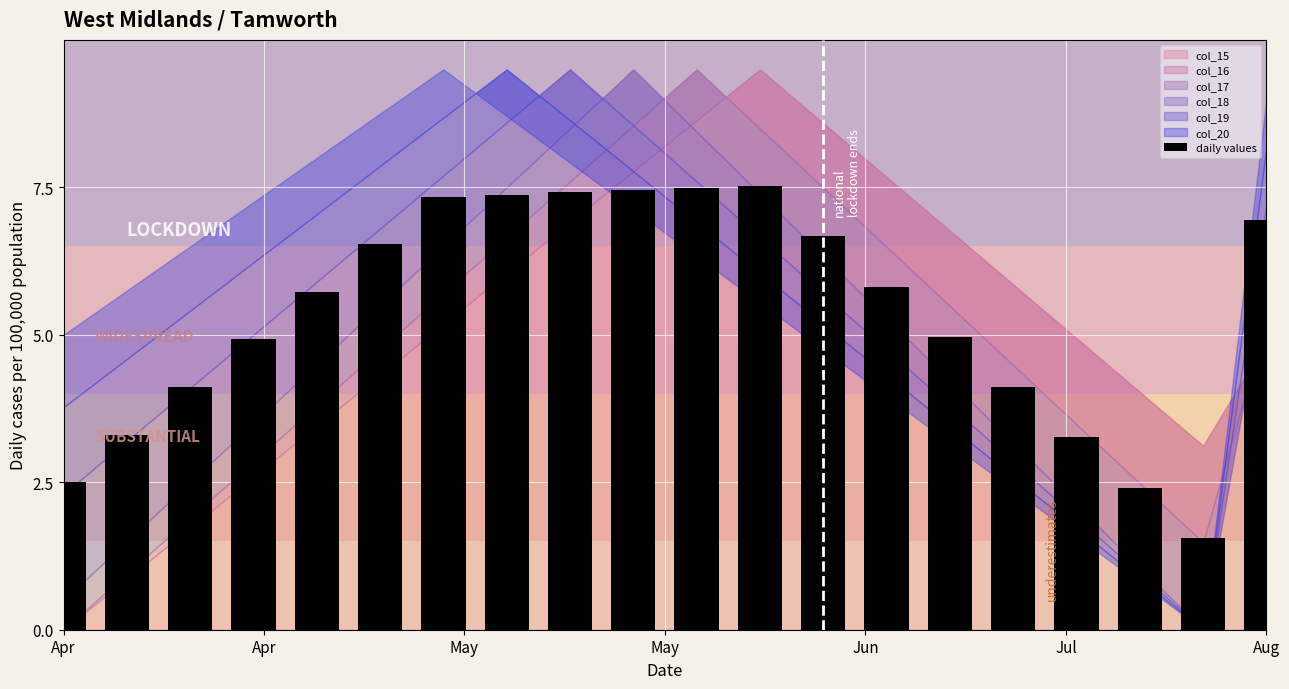

What is the value of the 11th bar from the left?

7.5